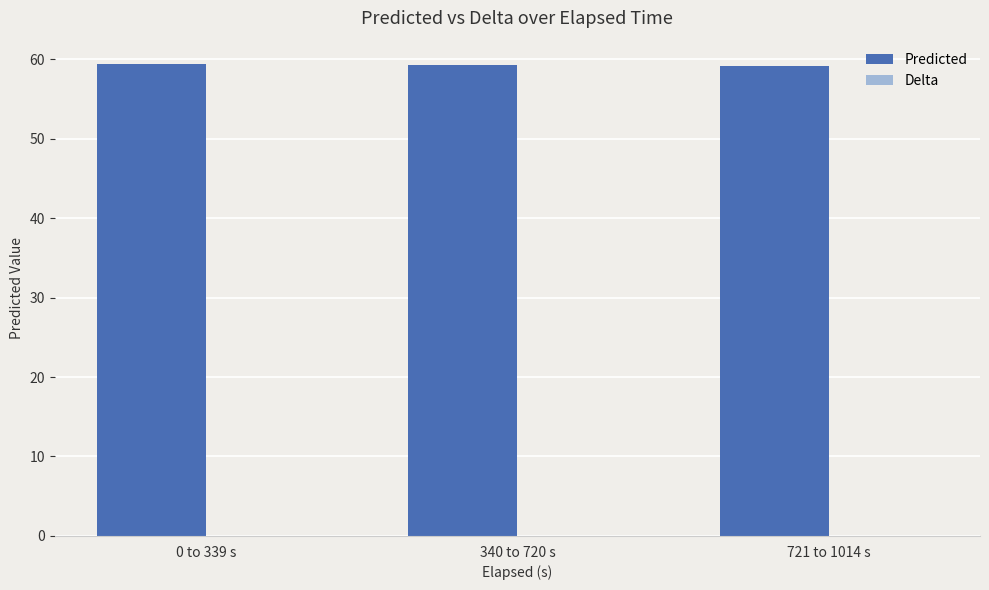

Which series has the largest total across all categories?

Predicted